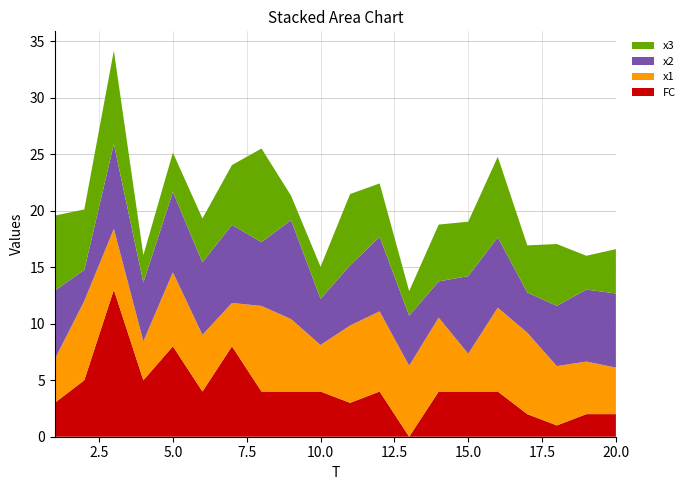

Reading left to right, extract all data points from this chart.

FC: 1=3.0	2=5.0	3=13.0	4=5.0	5=8.0	6=4.0	7=8.0	8=4.0	9=4.0	10=4.0	11=3.0	12=4.0	13=0.0	14=4.0	15=4.0	16=4.0	17=2.0	18=1.0	19=2.0	20=2.0
x1: 1=3.9	2=7.0	3=5.4	4=3.4	5=6.5	6=5.0	7=3.8	8=7.6	9=6.4	10=4.1	11=6.8	12=7.1	13=6.3	14=6.5	15=3.3	16=7.4	17=7.2	18=5.2	19=4.6	20=4.1
x2: 1=6.1	2=2.7	3=7.5	4=5.2	5=7.1	6=6.4	7=6.9	8=5.6	9=8.8	10=4.1	11=5.3	12=6.6	13=4.4	14=3.2	15=6.9	16=6.2	17=3.6	18=5.3	19=6.4	20=6.6
x3: 1=6.6	2=5.4	3=8.3	4=2.4	5=3.5	6=3.9	7=5.3	8=8.3	9=2.2	10=2.8	11=6.3	12=4.7	13=2.2	14=5.0	15=4.8	16=7.1	17=4.2	18=5.5	19=3.0	20=3.9